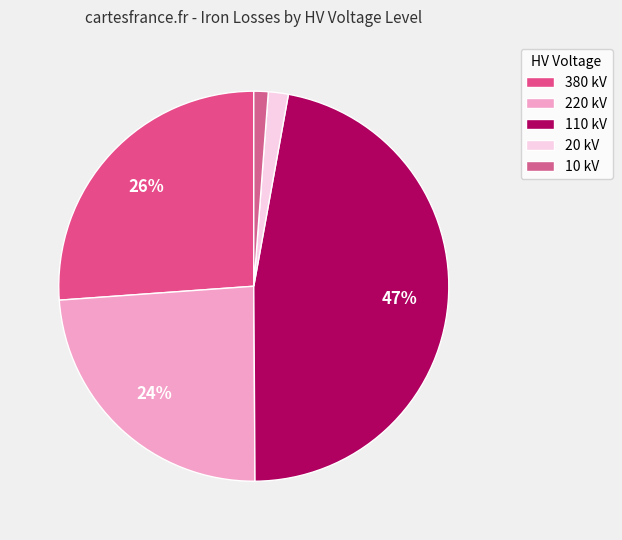

How many slices are in this pie chart?

5